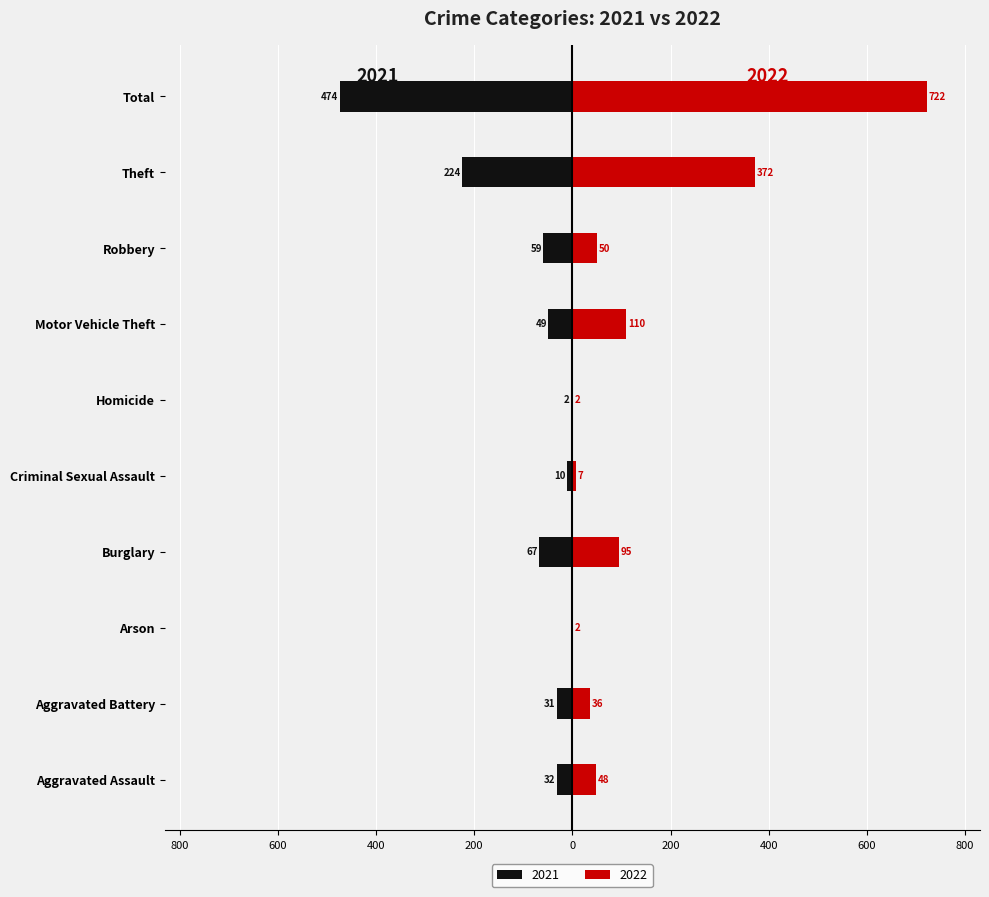

Rank the series at Motor Vehicle Theft from highest to lowest value.

2022, 2021